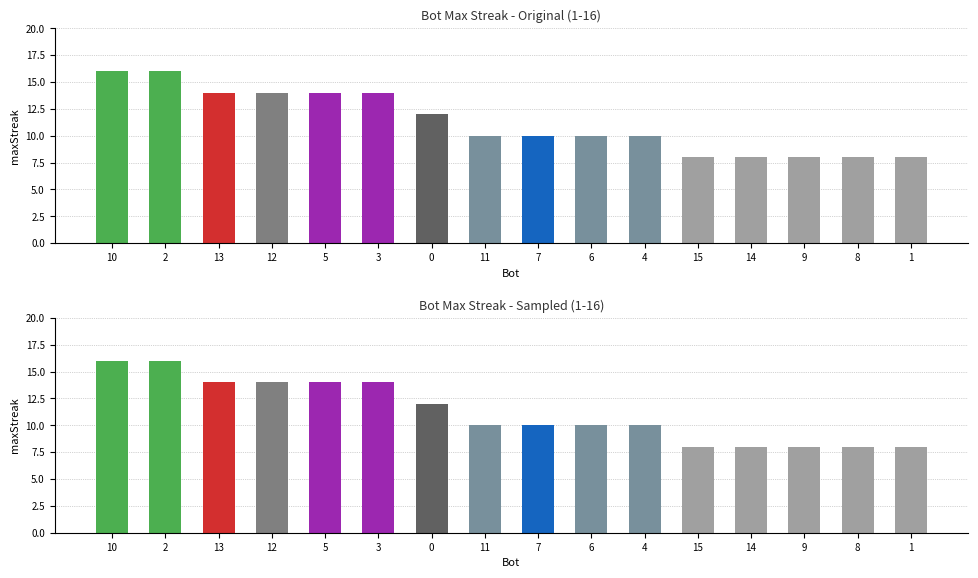

What is the sum of all values?

180